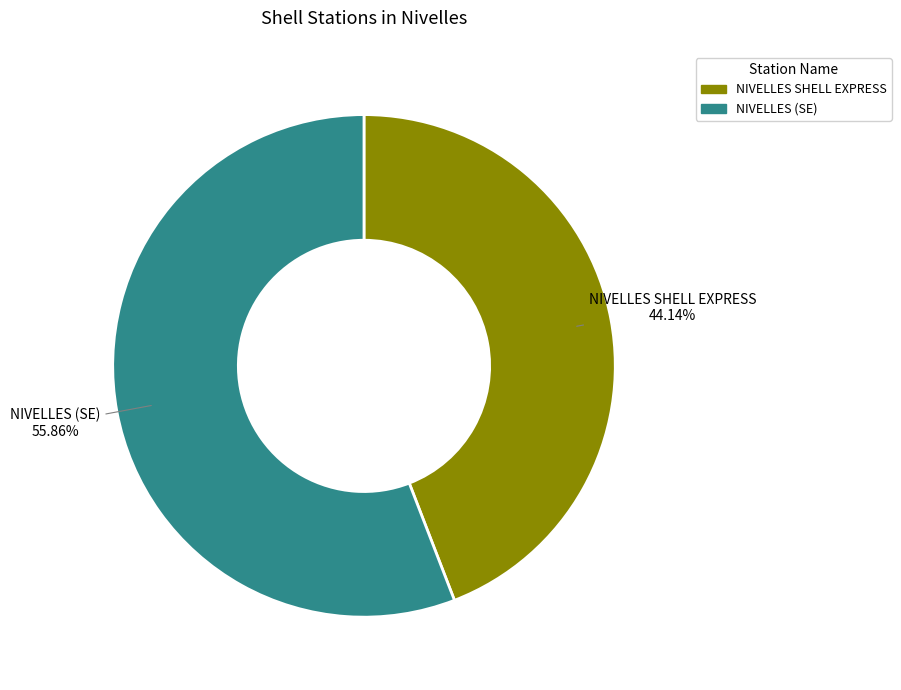

To the nearest percent, what portion does NIVELLES SHELL EXPRESS represent?

44%